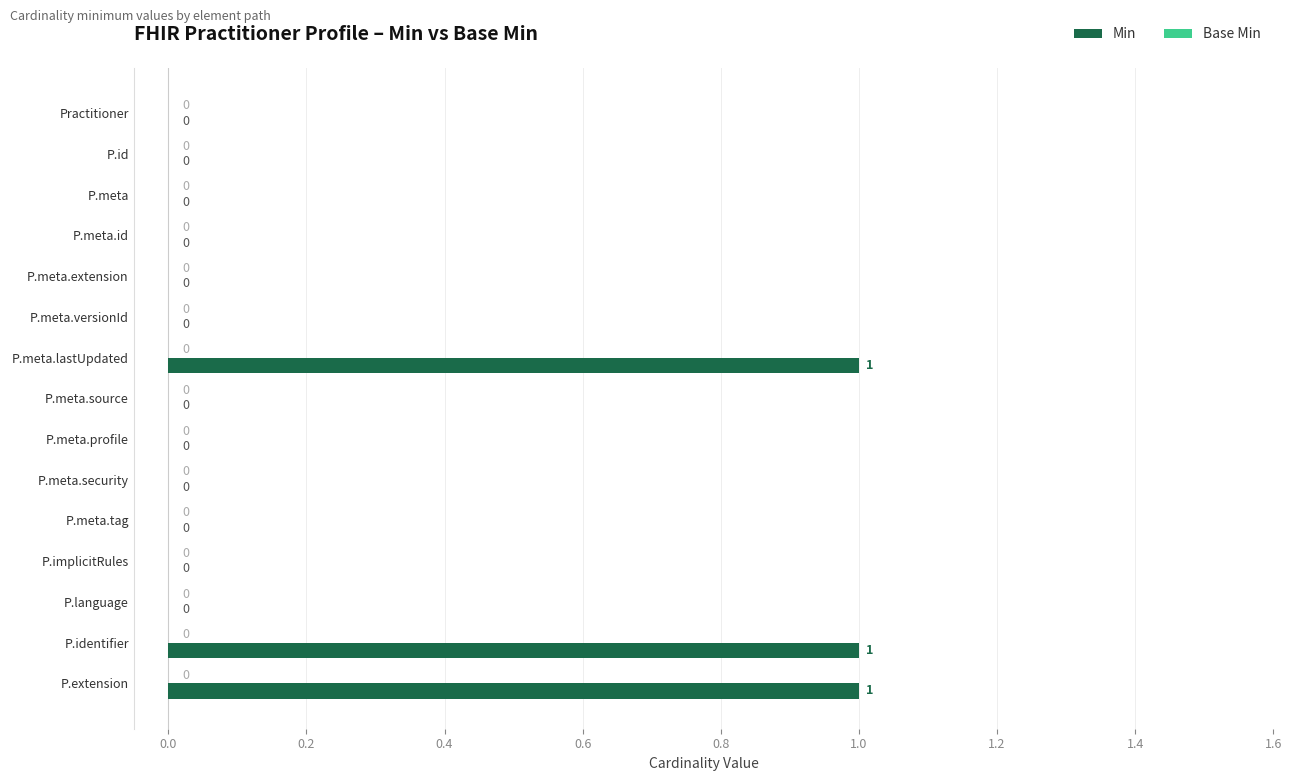

The value at P.meta.source is -1. True or false?

False